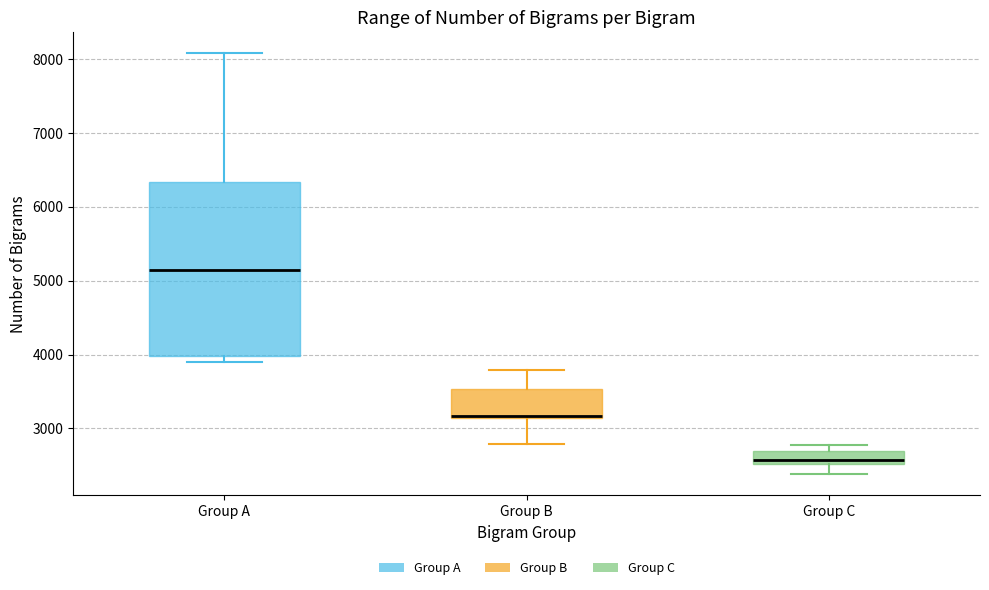

Reading left to right, transcribe this box plot: for each box, give where its median line is, the range the box spans, and where its two whiskers end, as read against the y-axis. The values are not printed on the chart, so give them approximately, as read against the axis.

Group A: median 5100, box 4000 to 6300, whiskers 3900 to 8100
Group B: median 3200 (drawn on the box's lower edge), box 3100 to 3500, whiskers 2800 to 3800
Group C: median 2600, box 2500 to 2700, whiskers 2400 to 2800